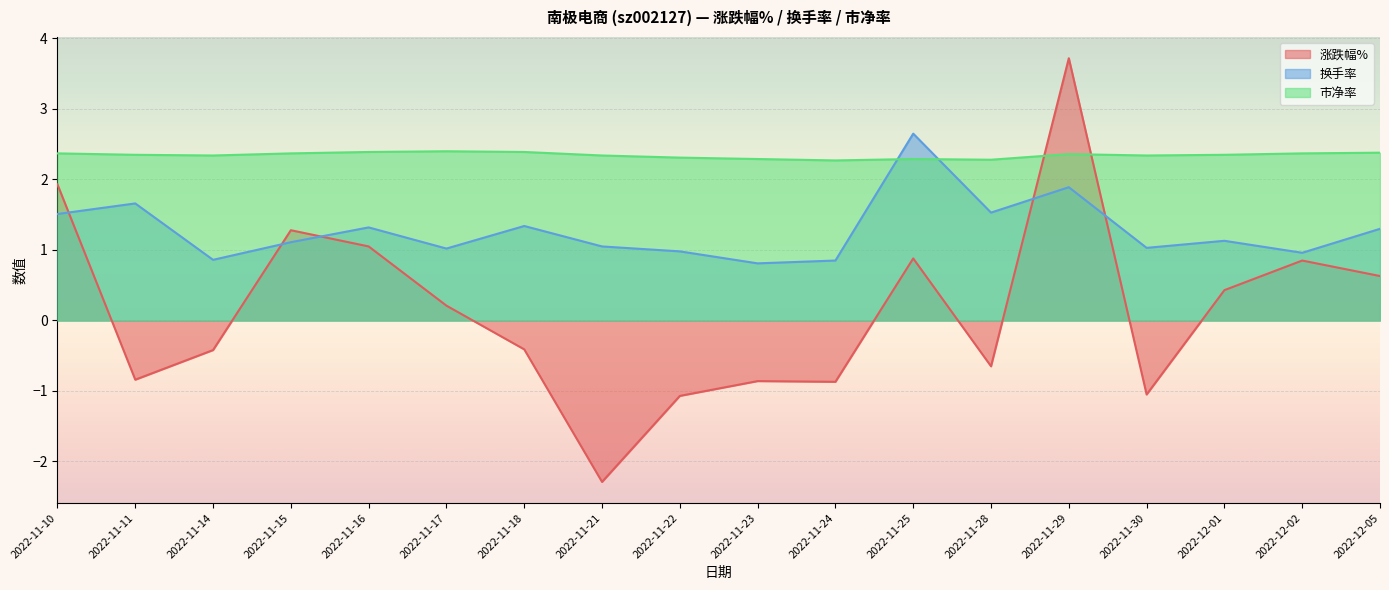

What is the average value of the 涨跌幅% series?

0.1